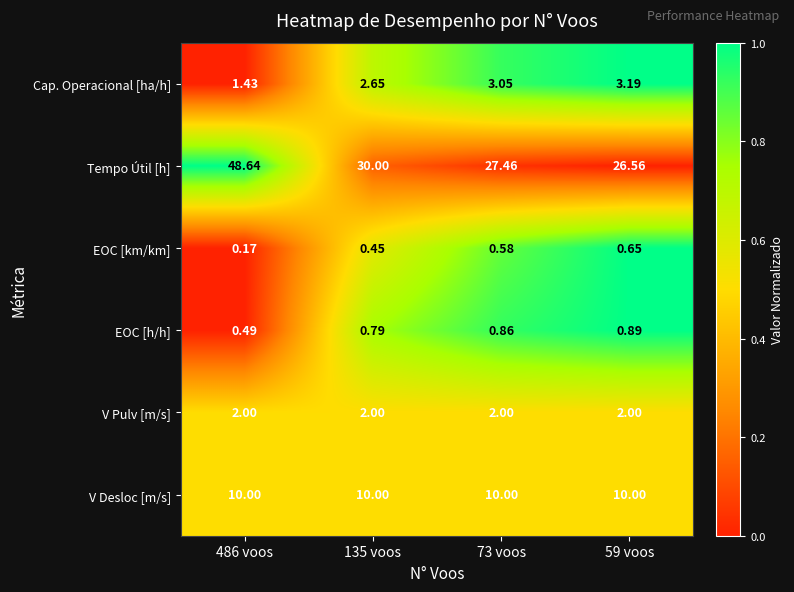

At how many categories does at least one series exceed 0?

4